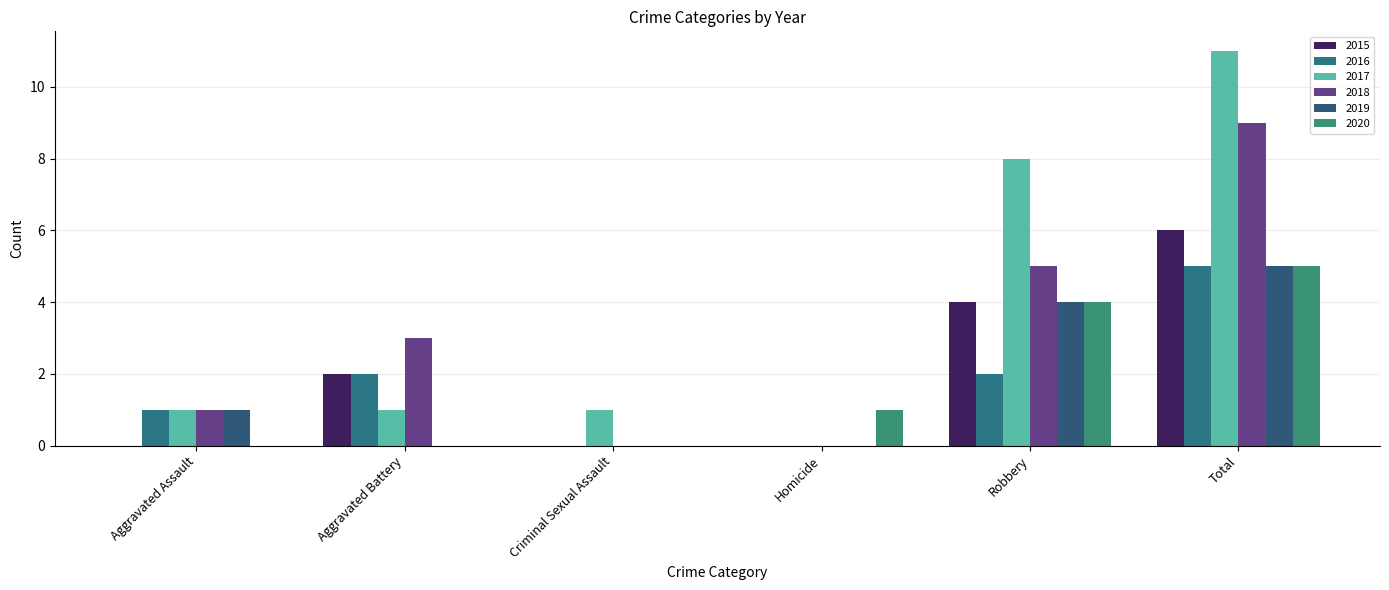

Reading left to right, what are all the values shown in this chart?

2015: 0	2	0	0	4	6
2016: 1	2	0	0	2	5
2017: 1	1	1	0	8	11
2018: 1	3	0	0	5	9
2019: 1	0	0	0	4	5
2020: 0	0	0	1	4	5